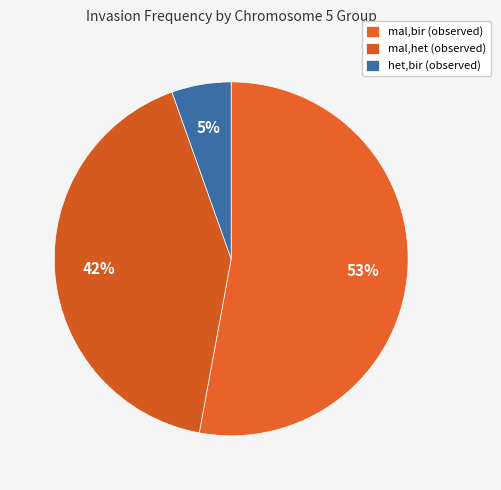

Does mal,het (observed) represent more than half of the total?

No